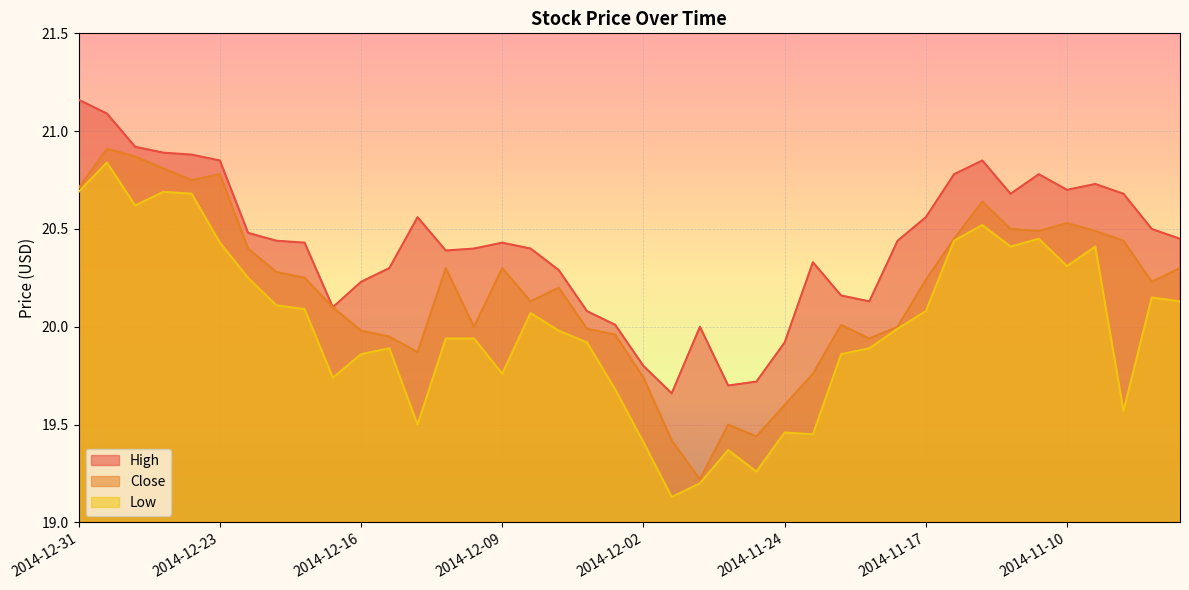

At which label does Close first exceed 20?

2014-12-31